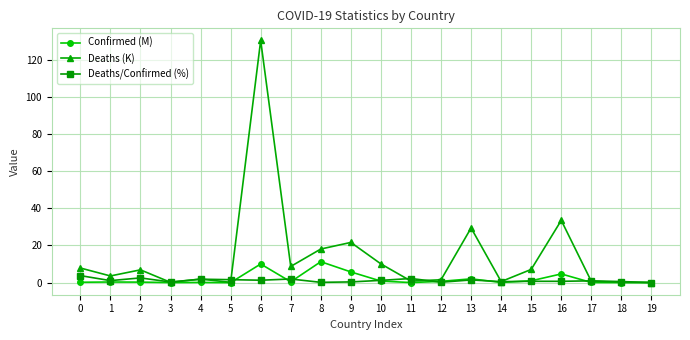

At how many categories does at least one series exceed 99?

1